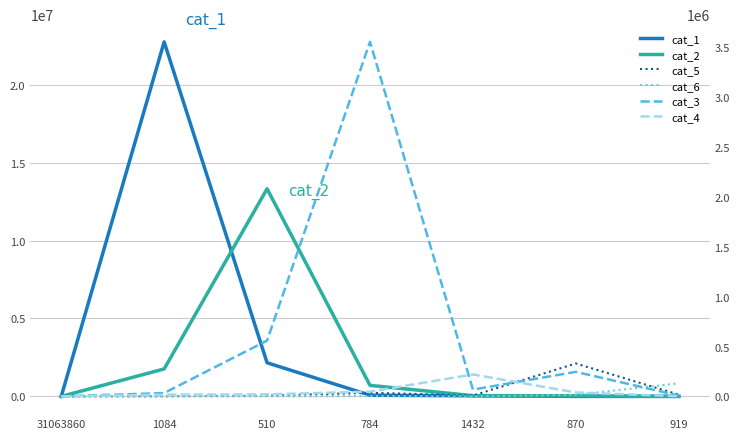

How many data points in cat_6 are above 8885?

3